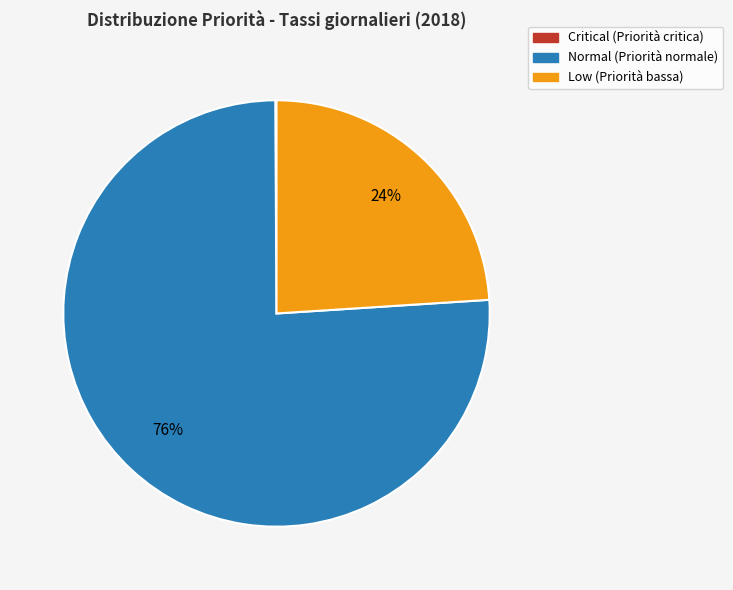

Is it true that Normal is 91% of the pie?

False